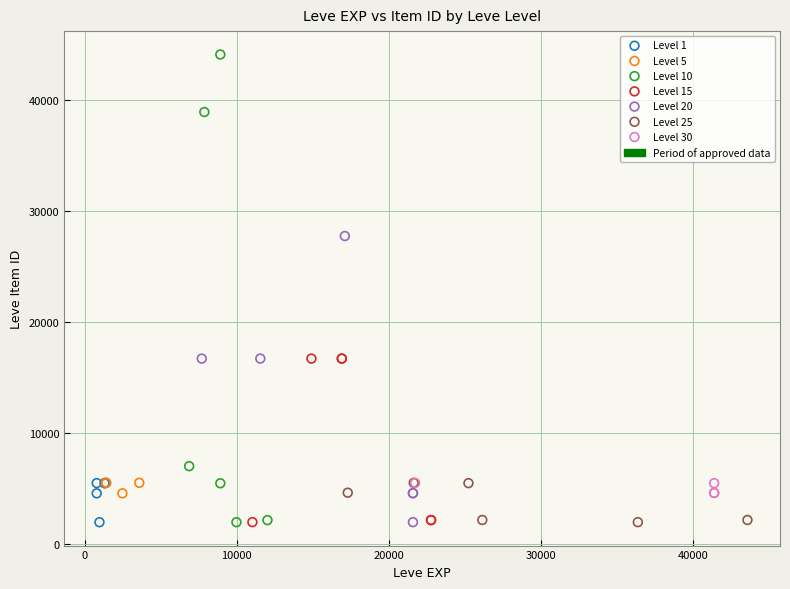

Which series has the largest Y range (max minus min)?

Level 10